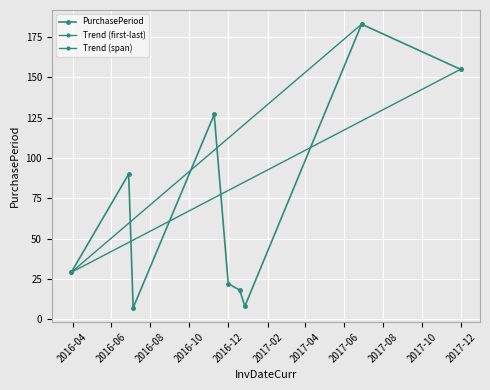

Which label corresponds to the smallest value in the chart?

2016-07-05